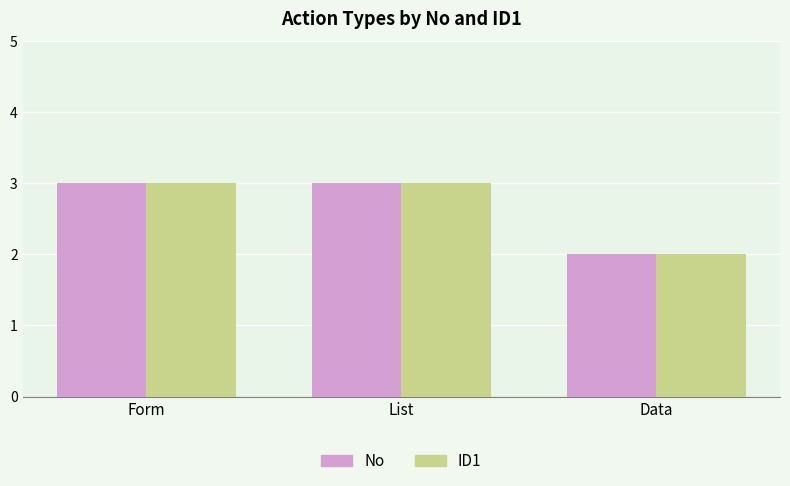

Is it true that No equals 2 at Data?

True